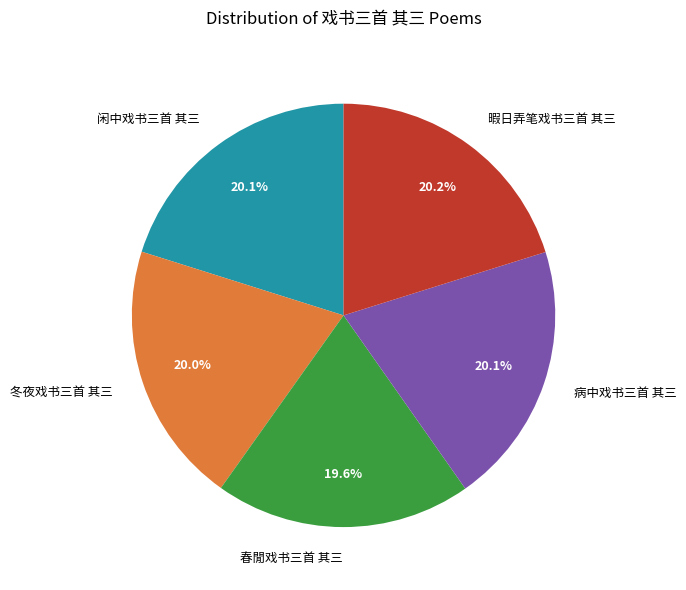

True or false: 暇日弄笔戏书三首 其三 accounts for 20% of the total.

True